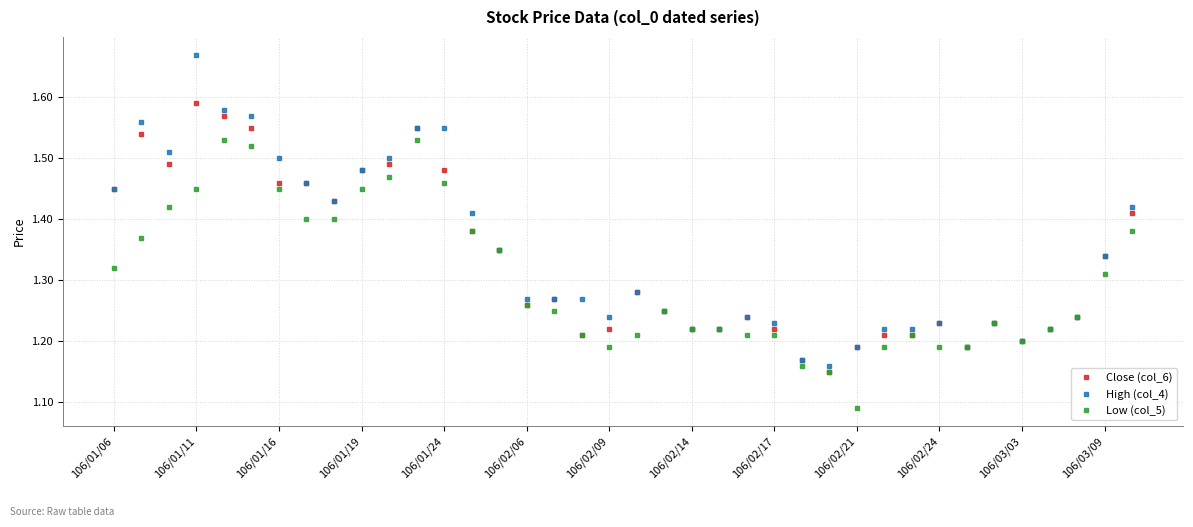

What is the difference between the maximum and minimum values in the Low (col_5) series?

0.4